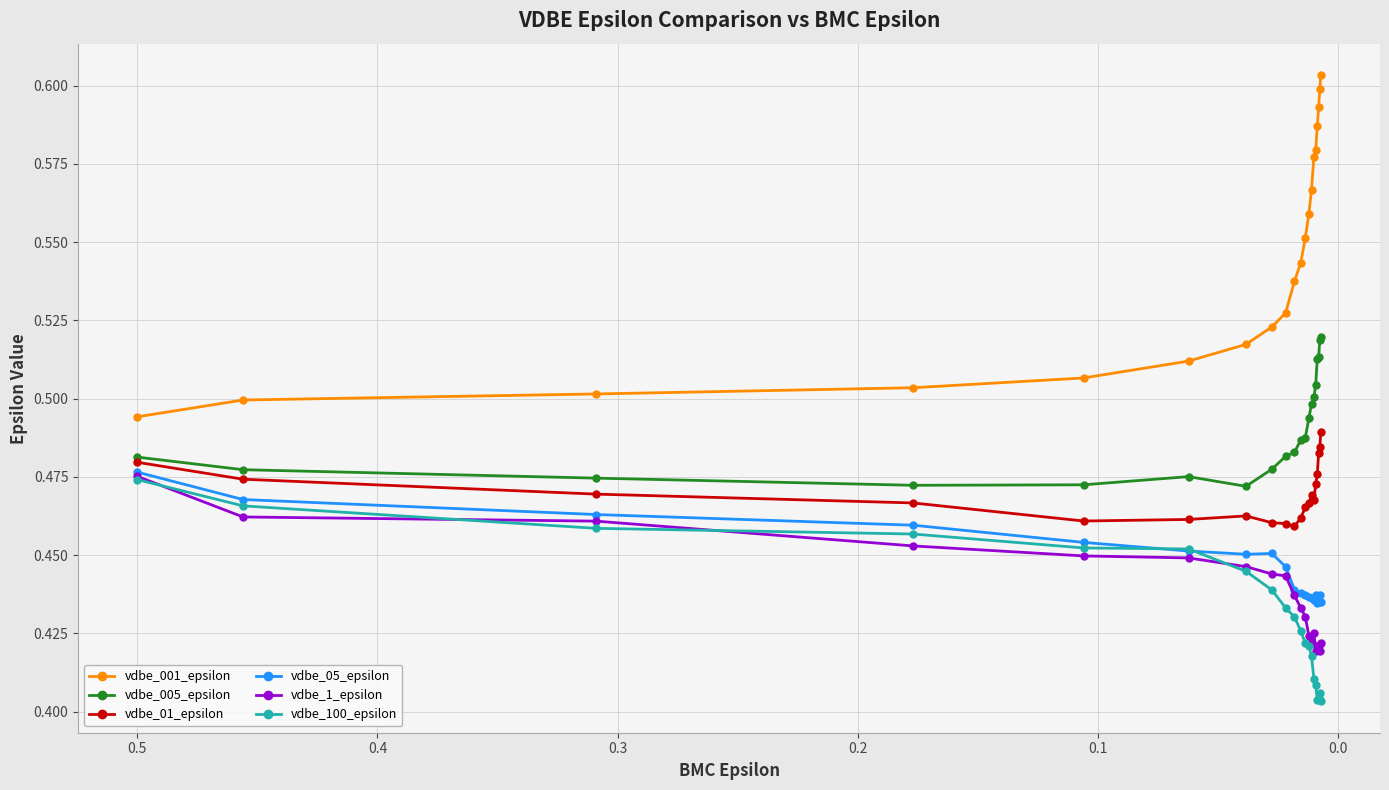

Rank the series by their maximum value, from lowest to highest.

vdbe_100_epsilon, vdbe_1_epsilon, vdbe_05_epsilon, vdbe_01_epsilon, vdbe_005_epsilon, vdbe_001_epsilon